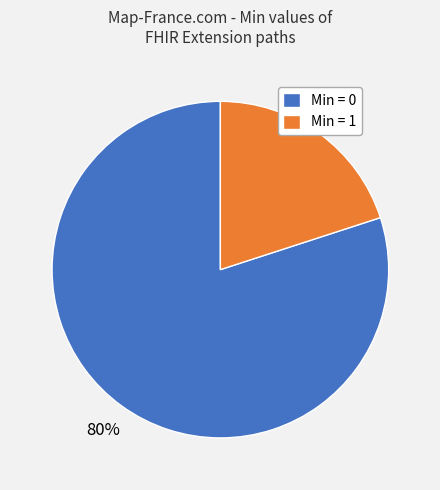

To the nearest percent, what is the difference between the largest and smallest slice percentages?

60%